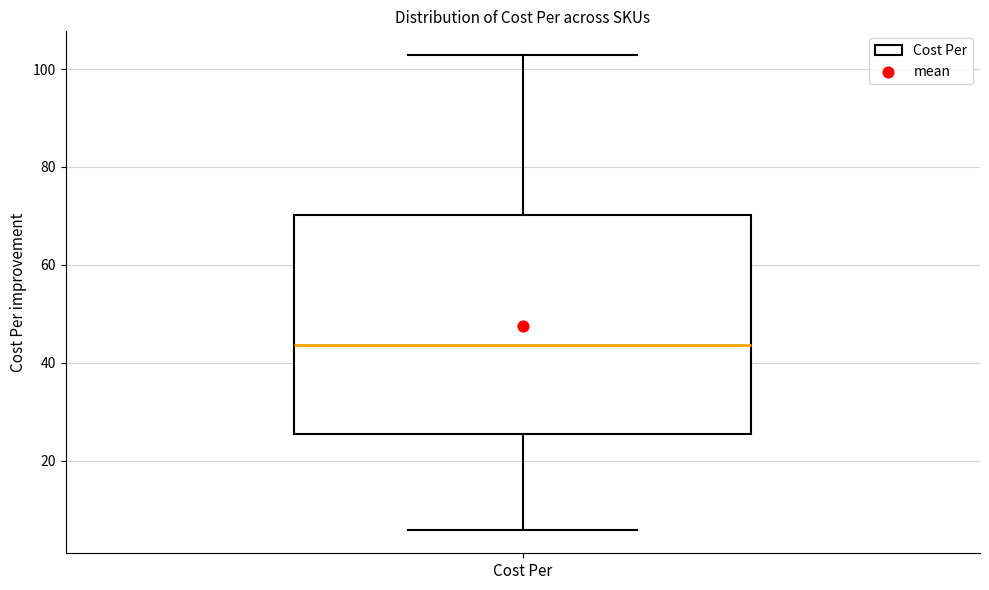

Where is the upper edge of the box for Cost Per on the y-axis? The values are not printed on the chart, so give them approximately, as read against the axis.

70